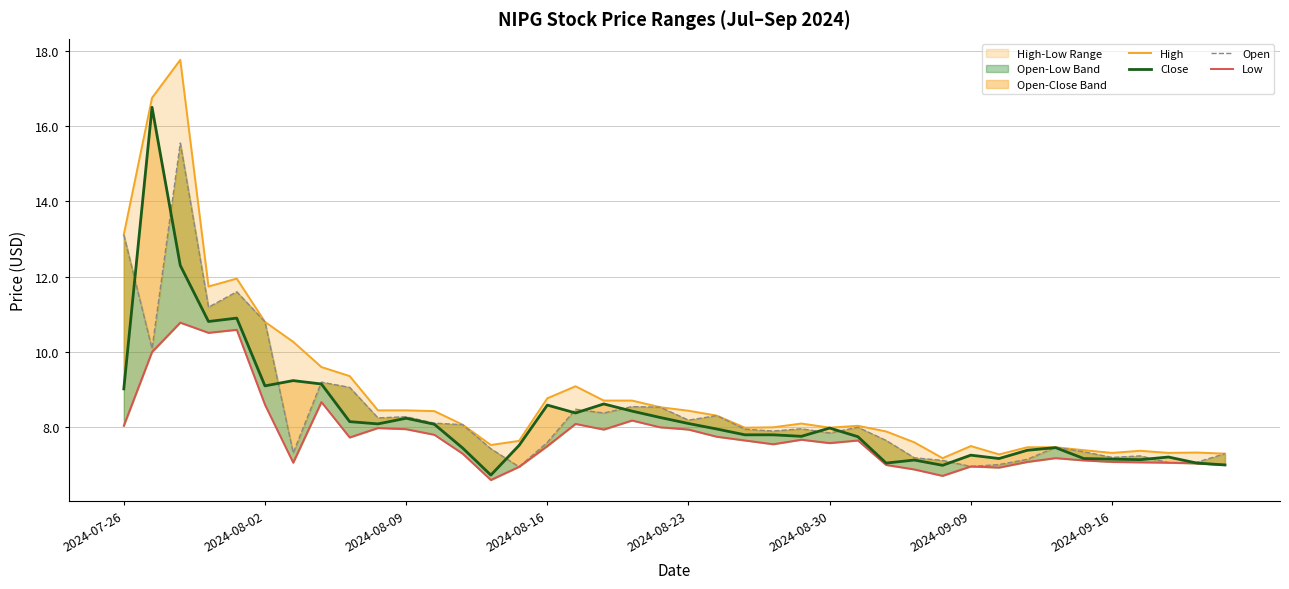

Does the chart have visible grid lines?

Yes